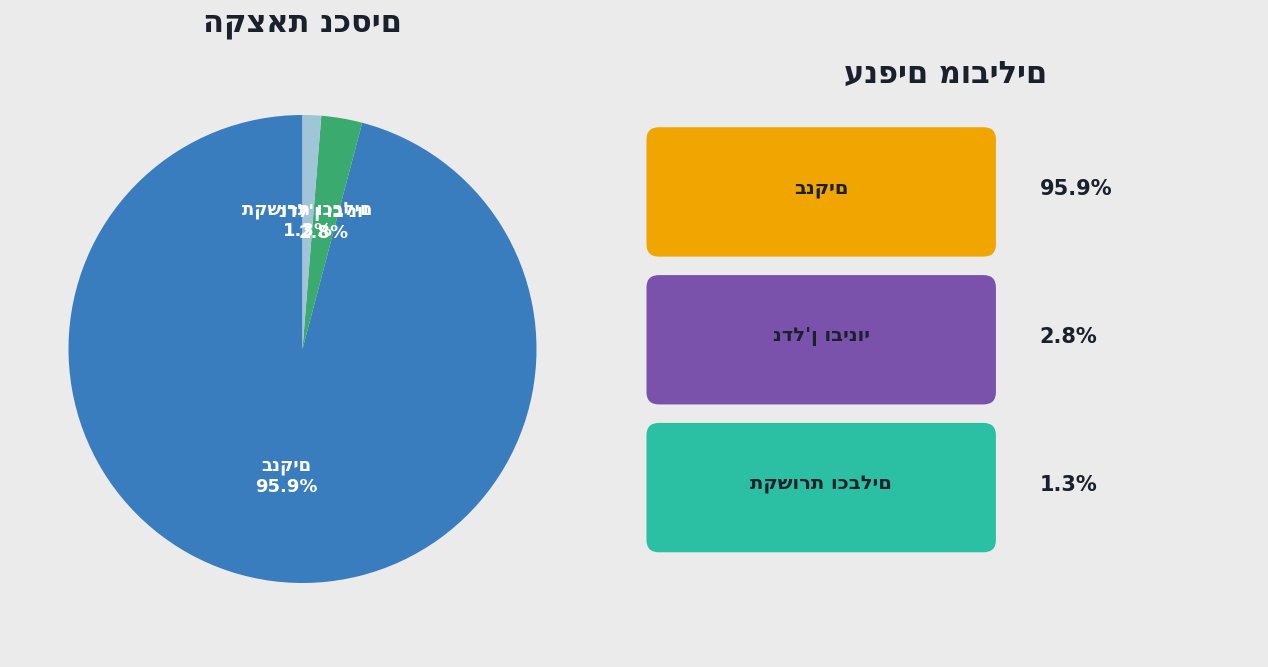

Is there any slice that represents more than half of the pie?

Yes